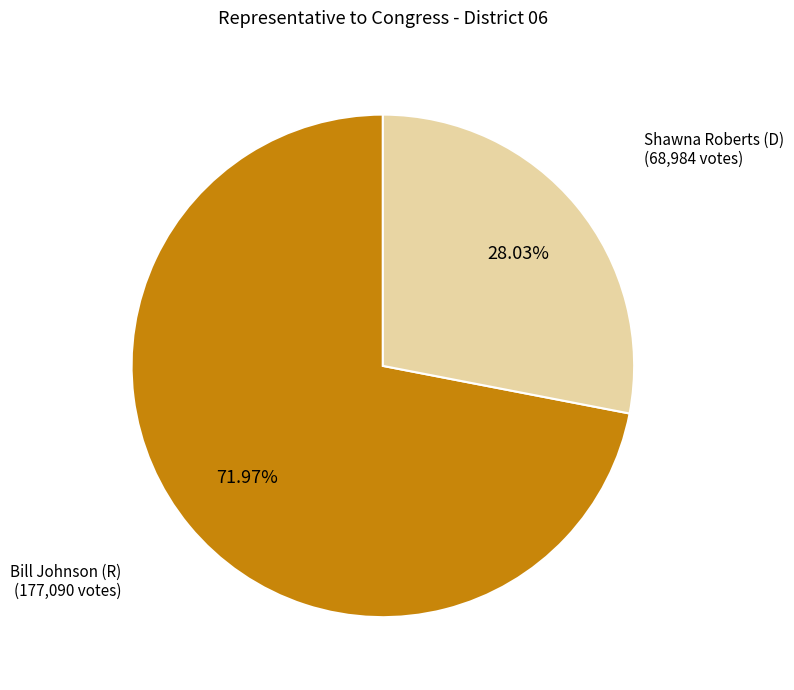

Is there a majority slice in this chart?

Yes